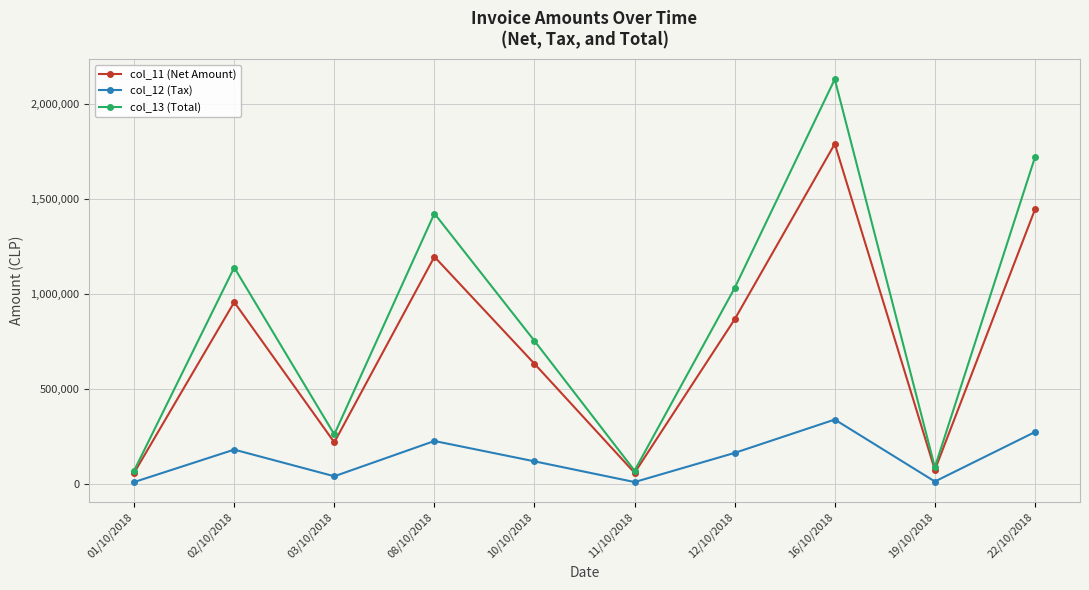

What is the maximum value for col_12 (Tax)?

339816